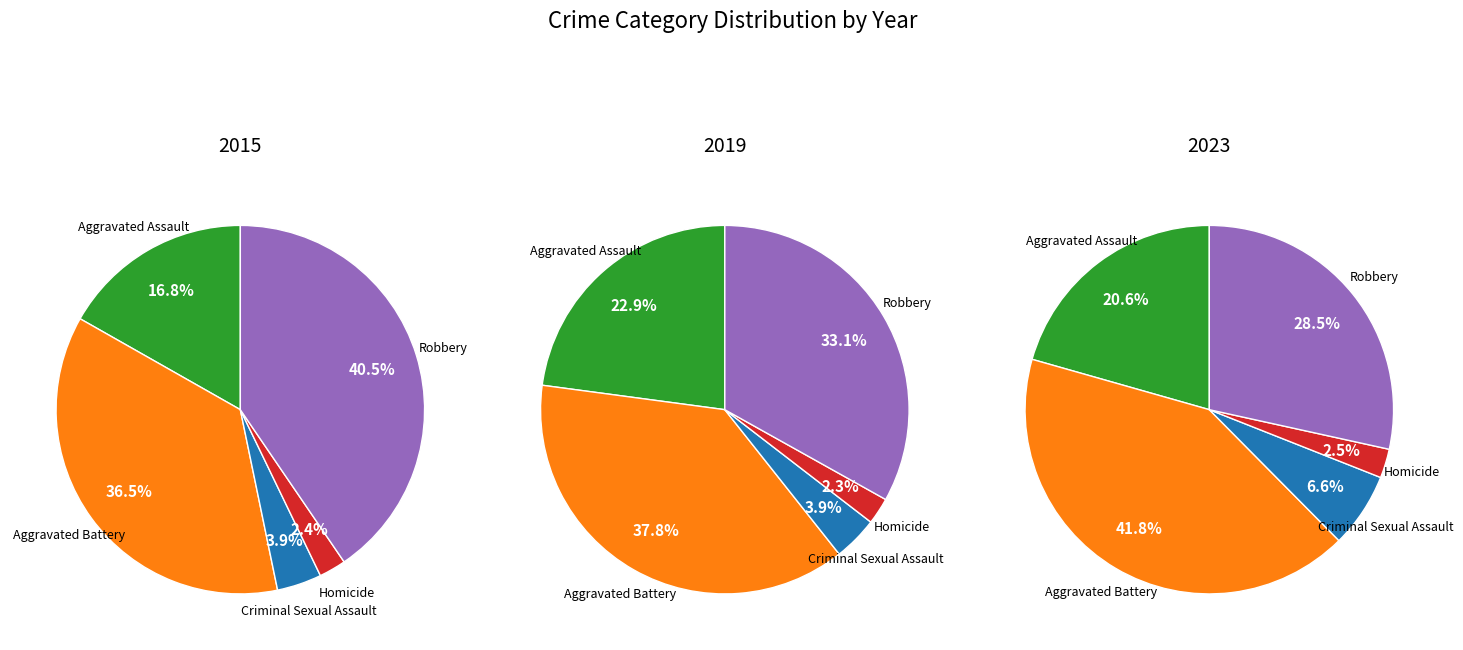

Is it true that Aggravated Assault is 21% of the pie?

True